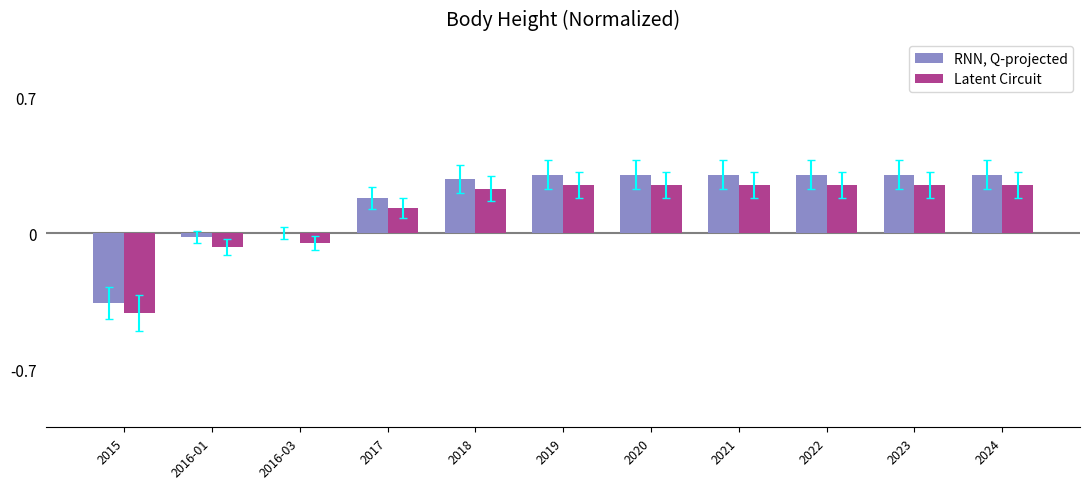

Is the value of Latent Circuit at 2016-01 greater than the value of RNN, Q-projected at 2019?

No